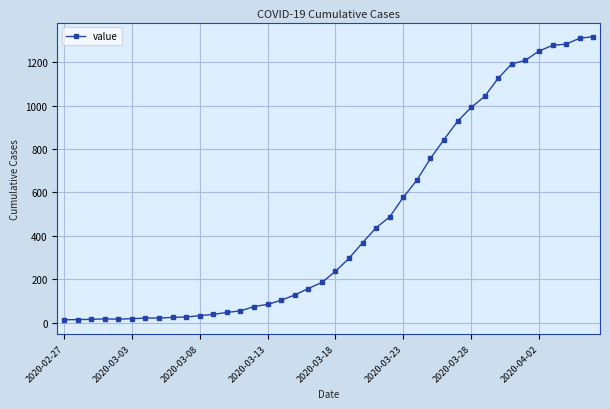

What is the greatest value displayed?

1317